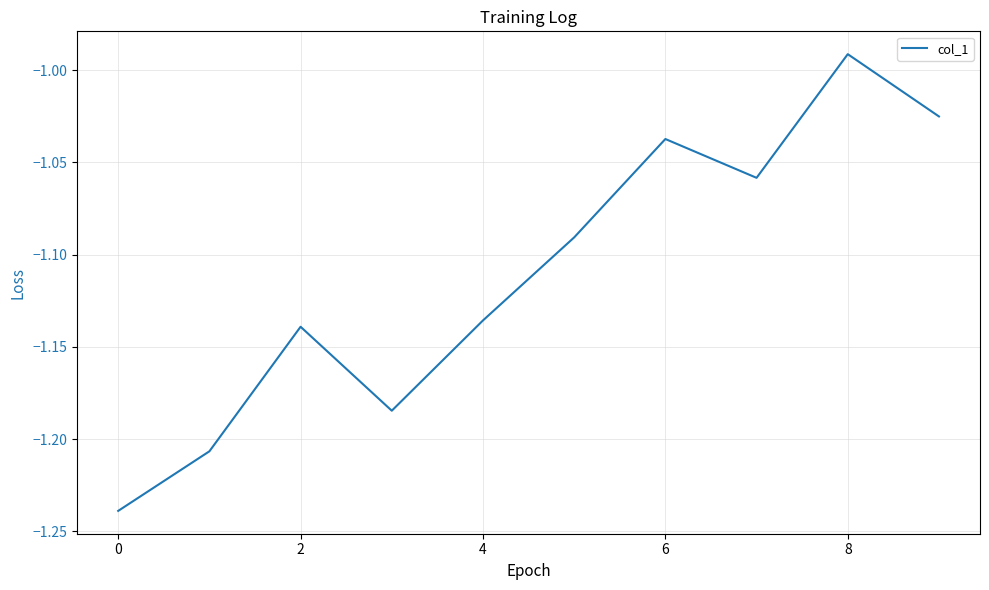

What is the label of the 3rd point from the right?

7